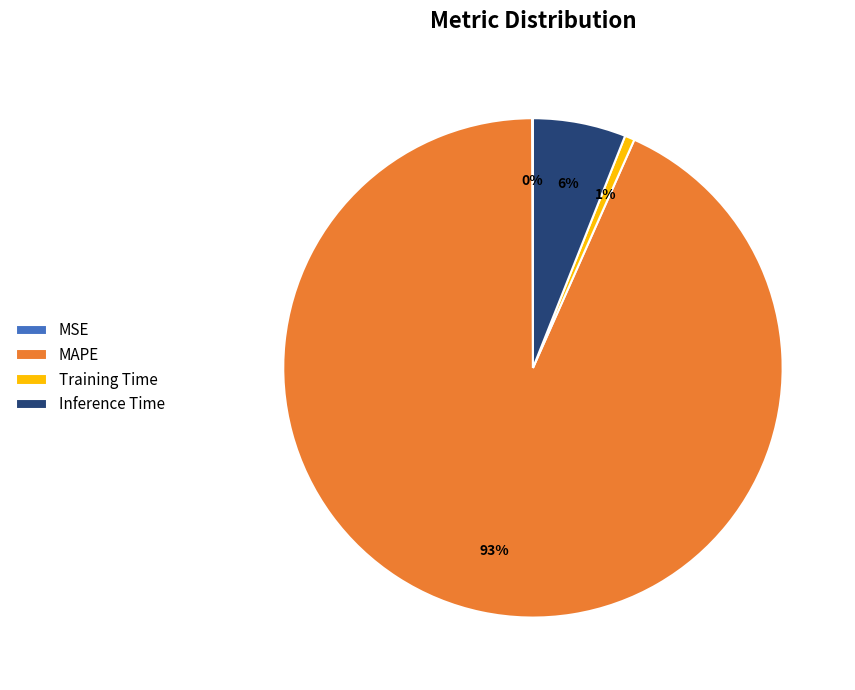

True or false: Inference Time accounts for 1% of the total.

False